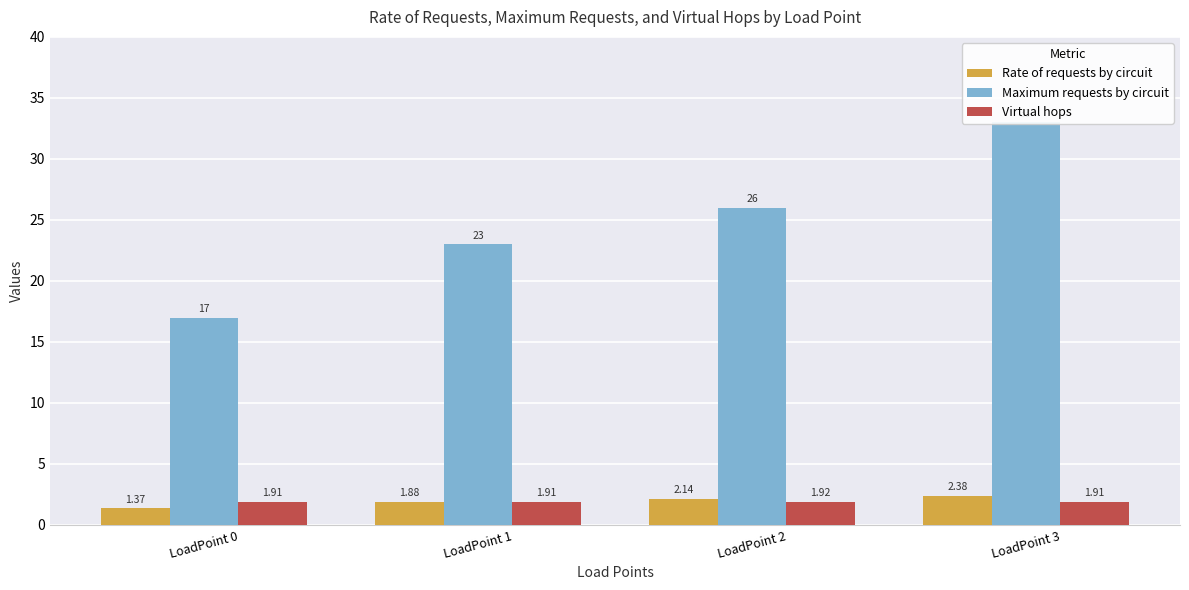

Rank the categories by Maximum requests by circuit value from lowest to highest.

LoadPoint 0, LoadPoint 1, LoadPoint 2, LoadPoint 3